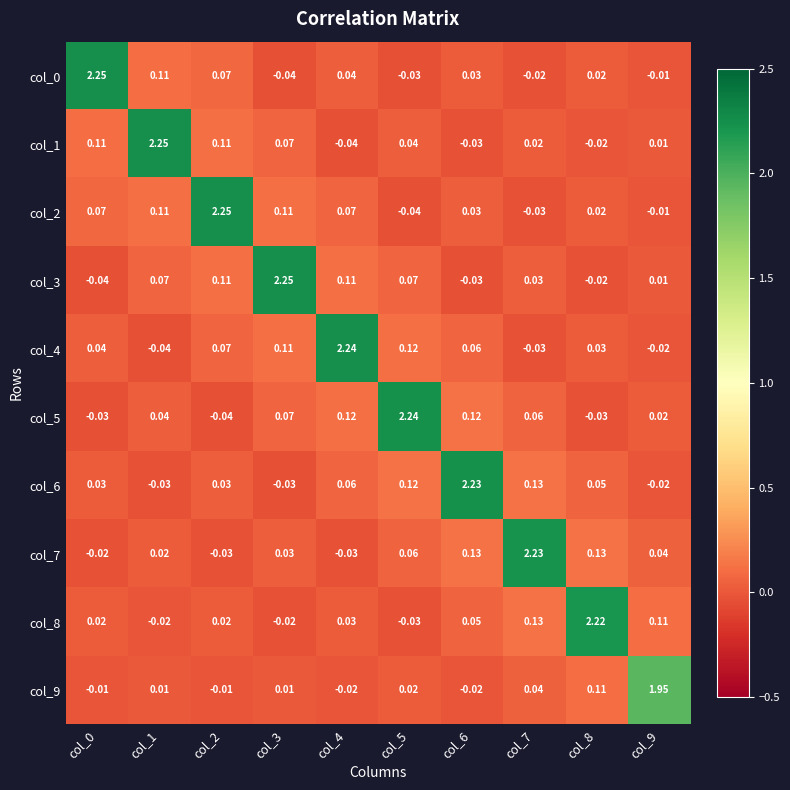

Is the value of col_5 at col_8 greater than the value of col_9 at col_9?

No